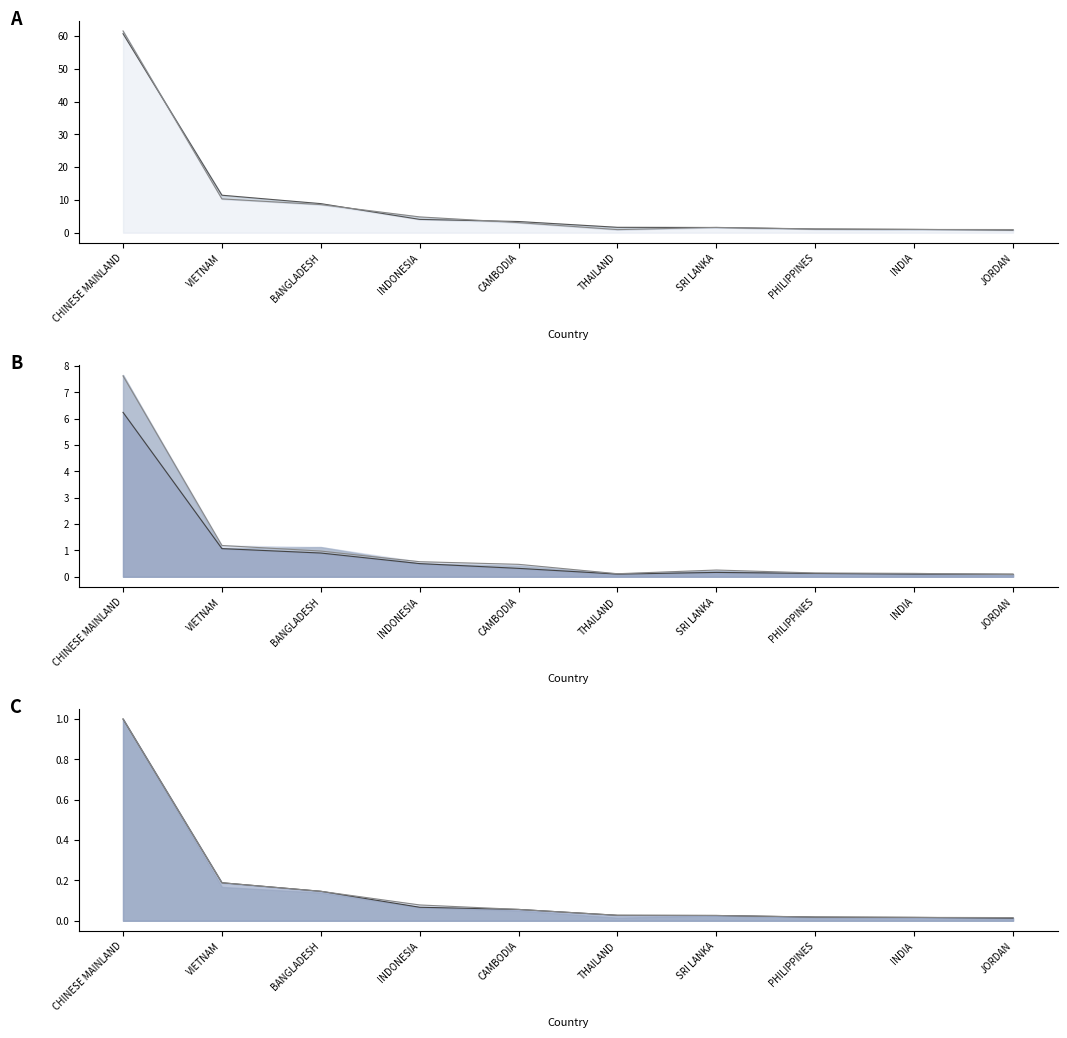

What is the value of the 201910_%Share (col_11) point at the 2nd from the left?

0.2